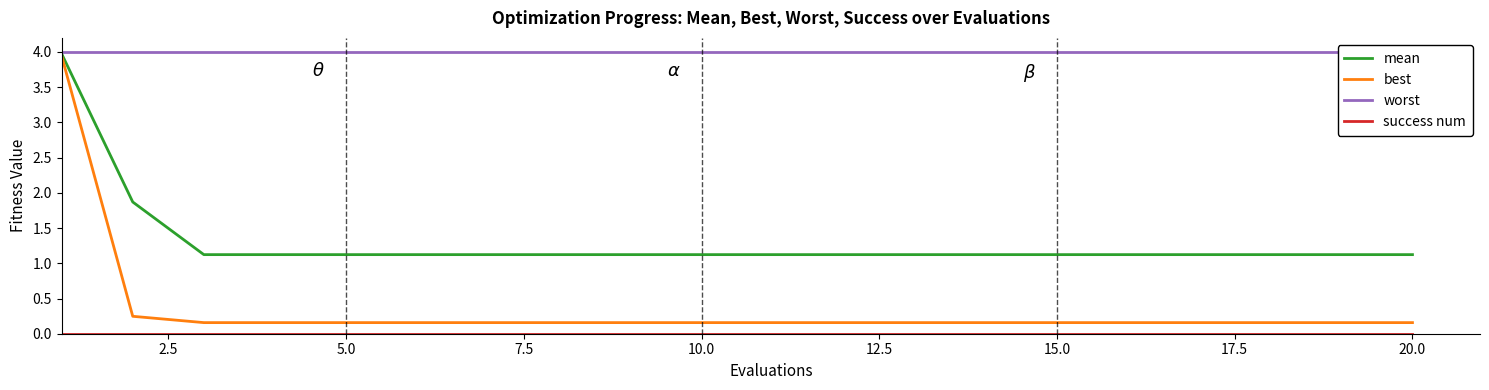

What is the highest value of the mean series?

4.0